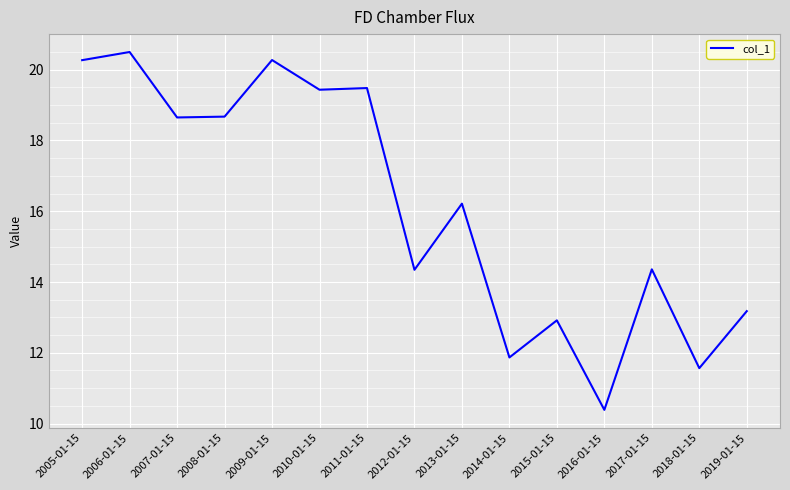

What position from the right is 2017-01-15?

3